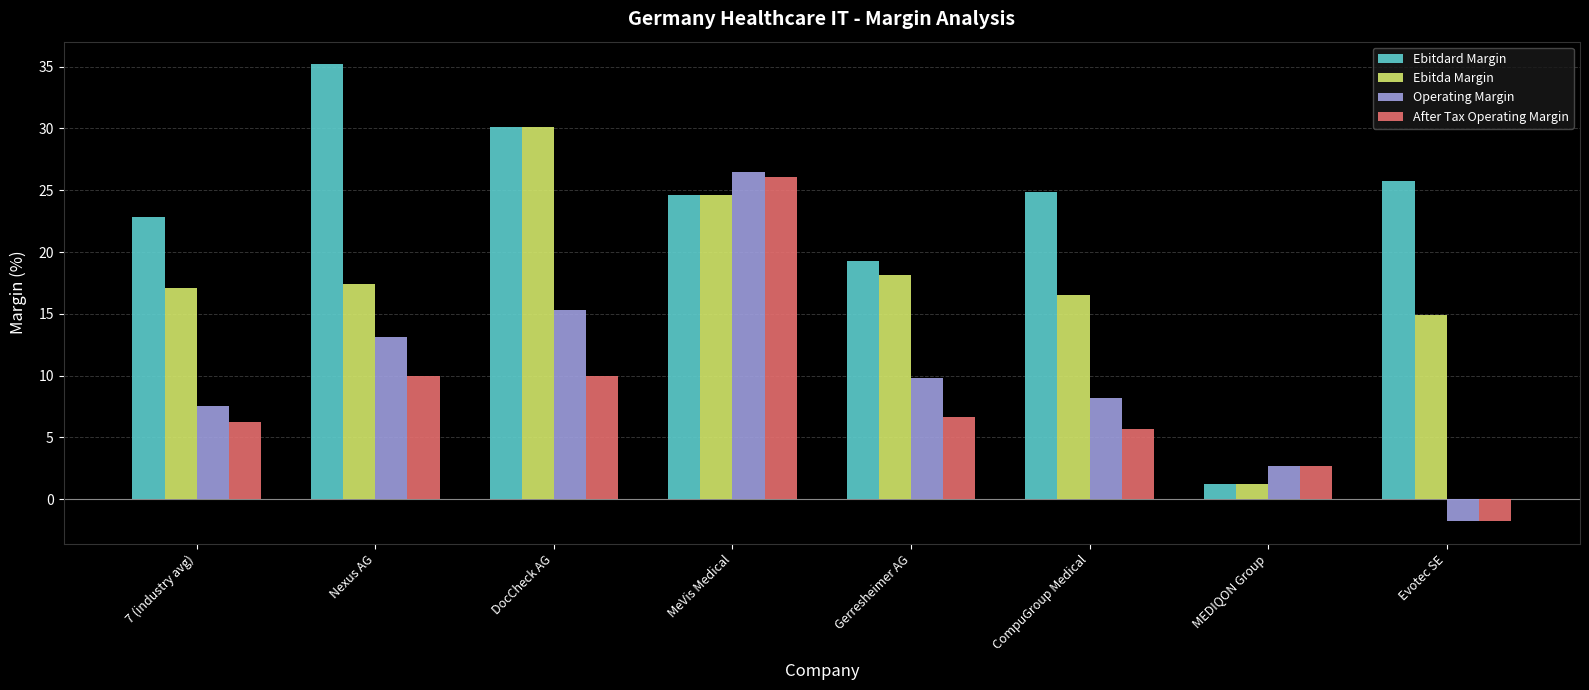

What is the value of the Ebitdard Margin bar at the 7th from the left?

1.2